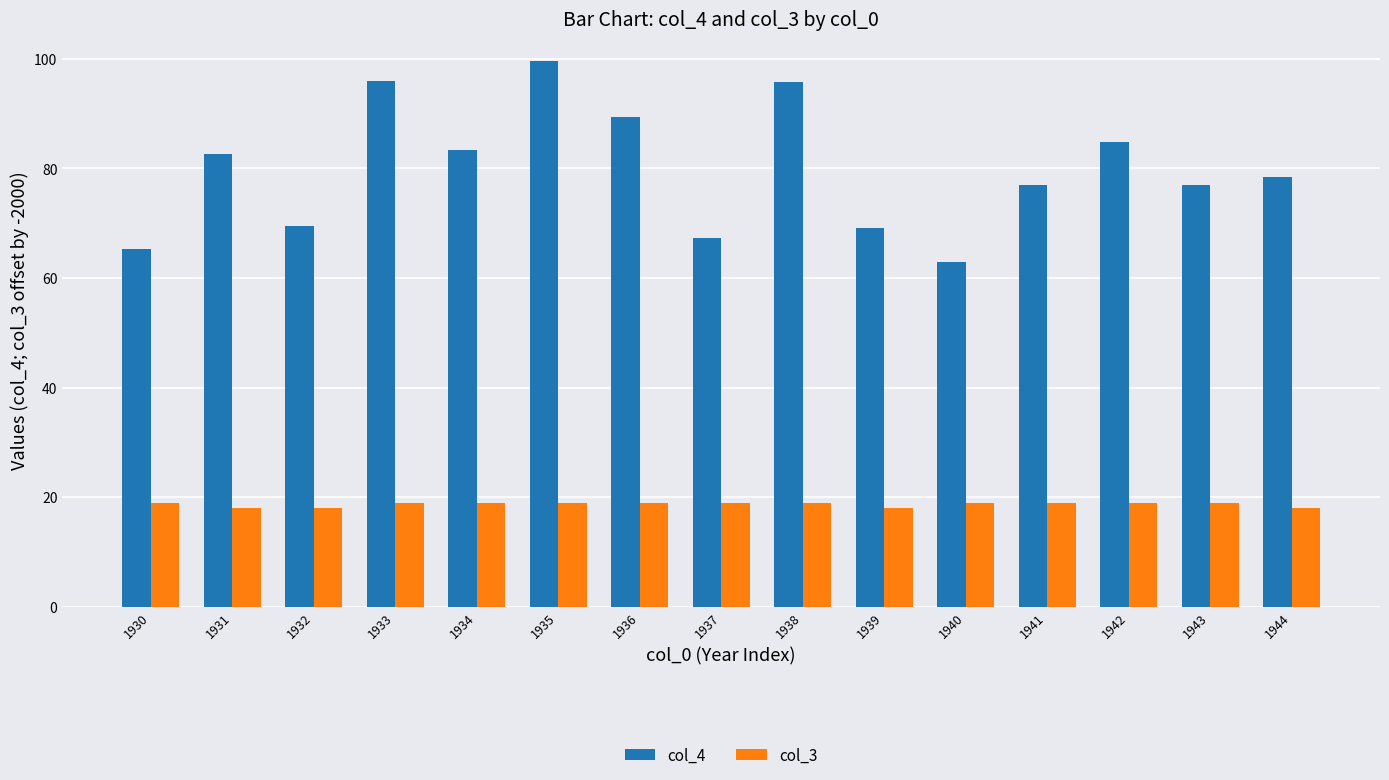

Between 1938 and 1943, which series saw the biggest shift?

col_4